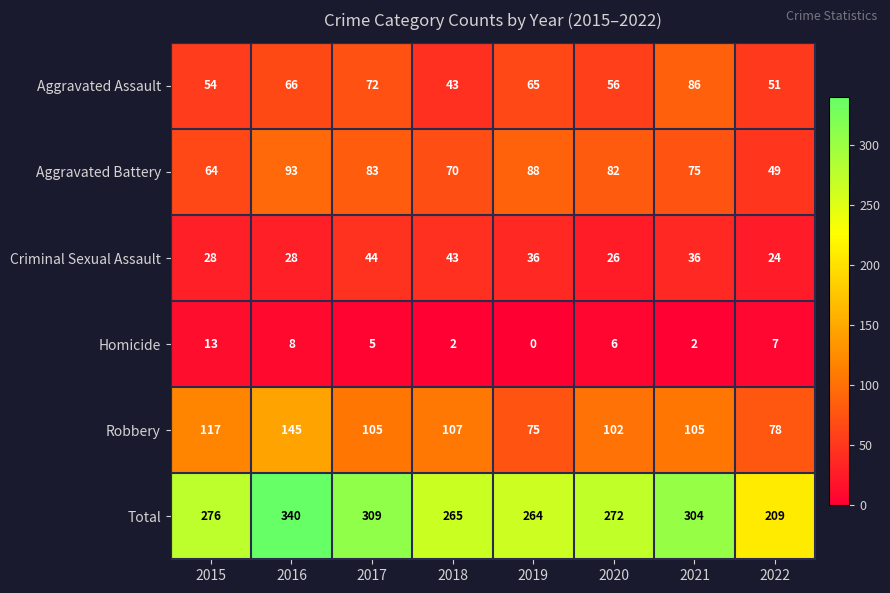

What value does the Homicide series have at 2017?

5